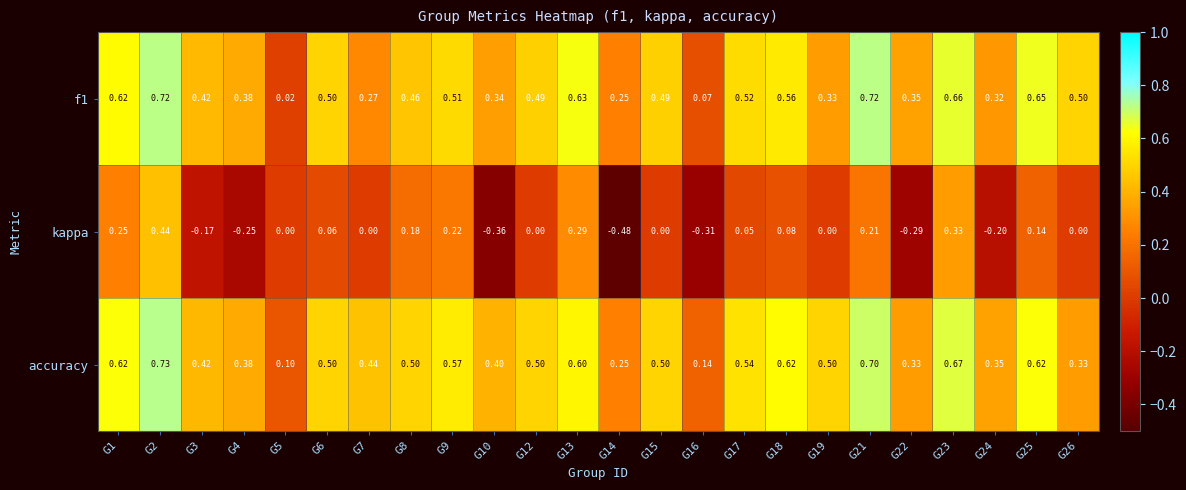

Which series has the largest total across all categories?

accuracy